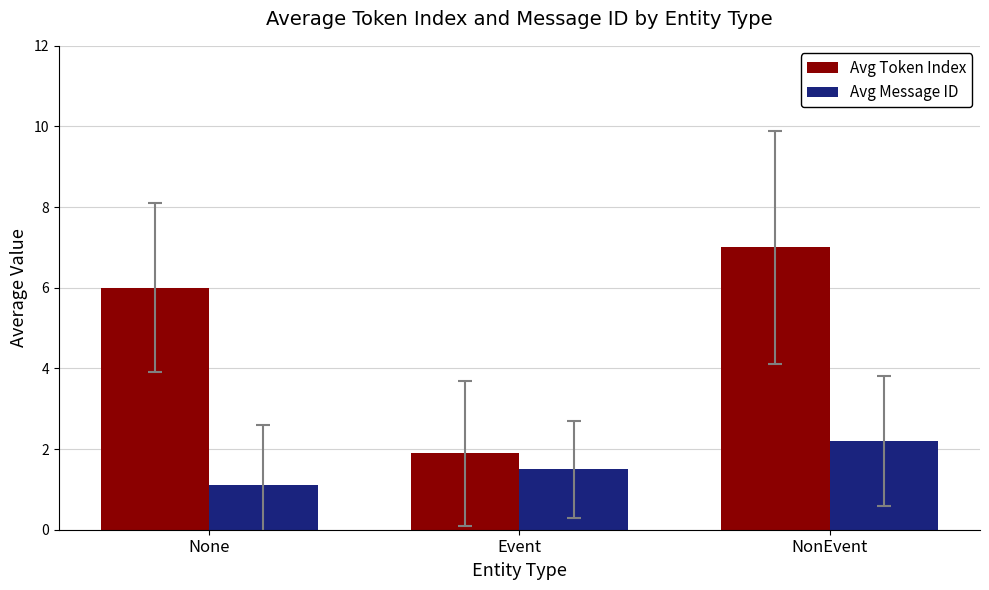

Reading left to right, what are all the values shown in this chart?

Avg Token Index: 6.0	1.9	7.0
Avg Message ID: 1.1	1.5	2.2